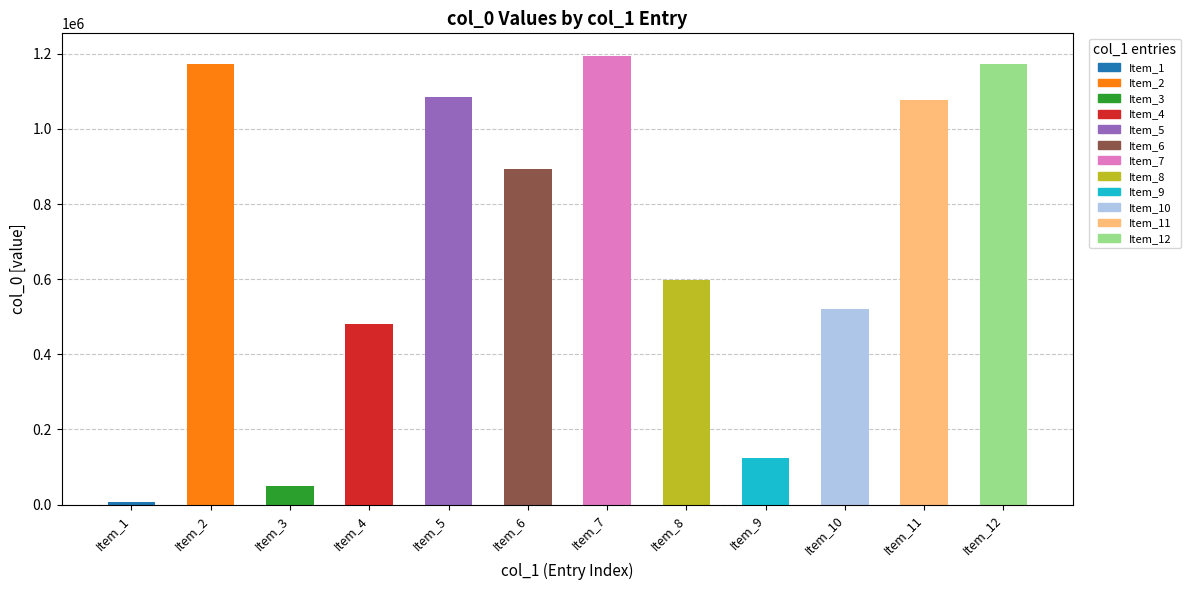

Are the bars horizontal?

No